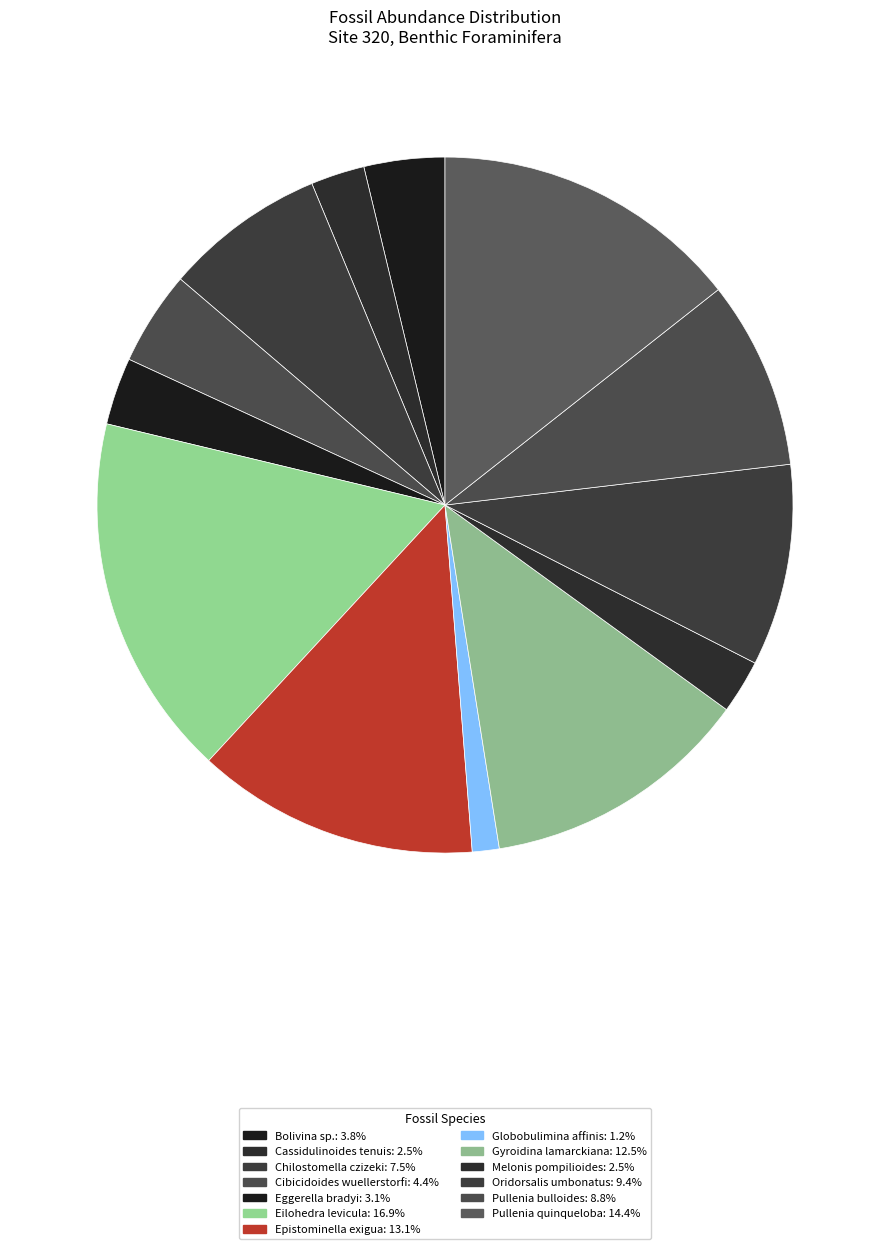

To the nearest percent, what is the difference between the Melonis pompilioides and Pullenia bulloides slice percentages?

6%